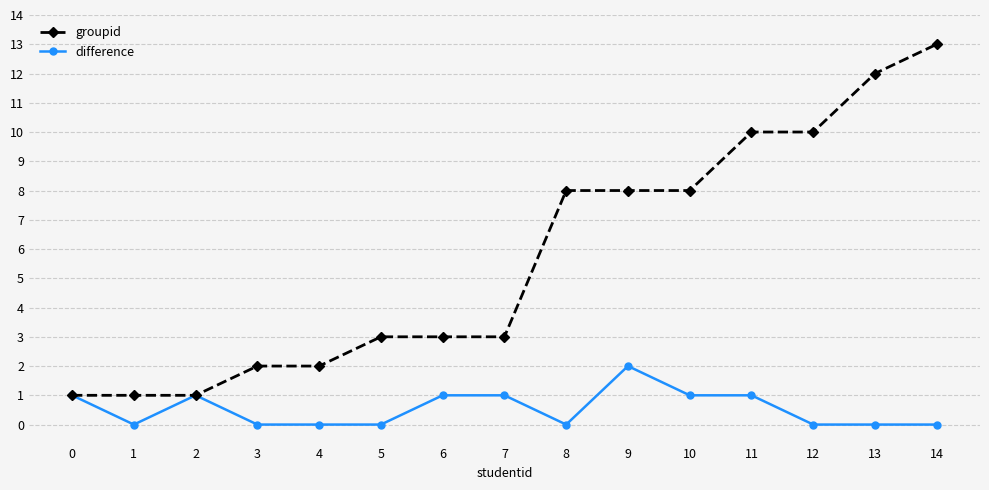

Which label corresponds to the largest value in the chart?

14